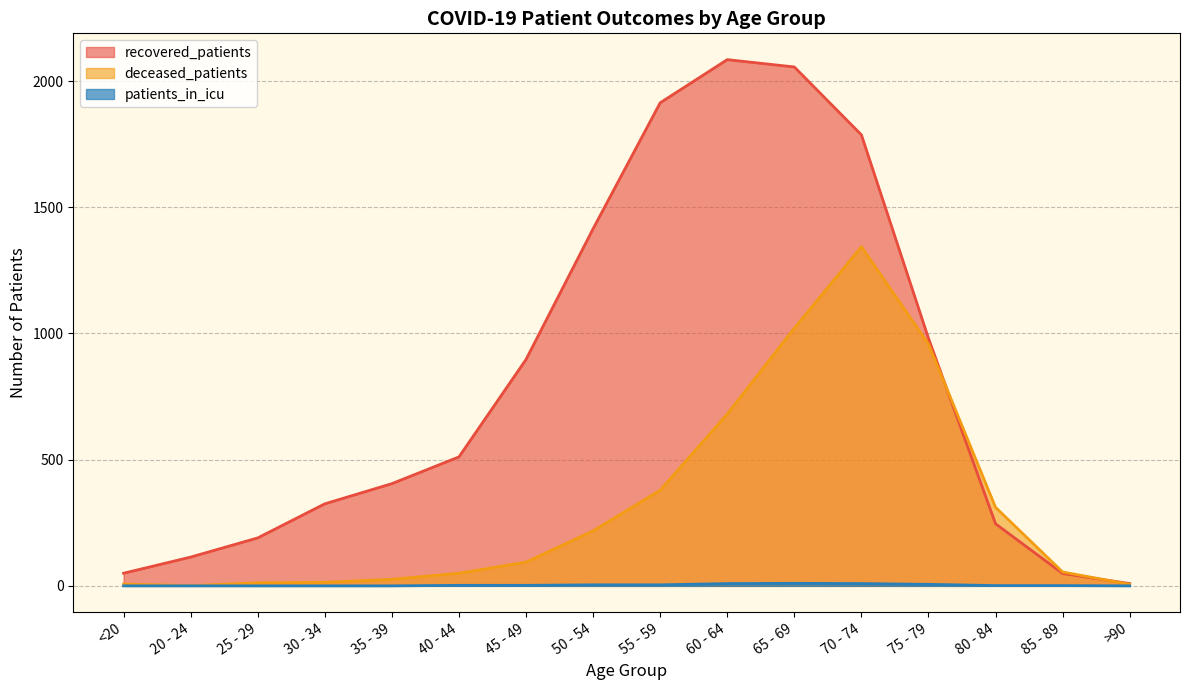

How many series are shown in this chart?

3